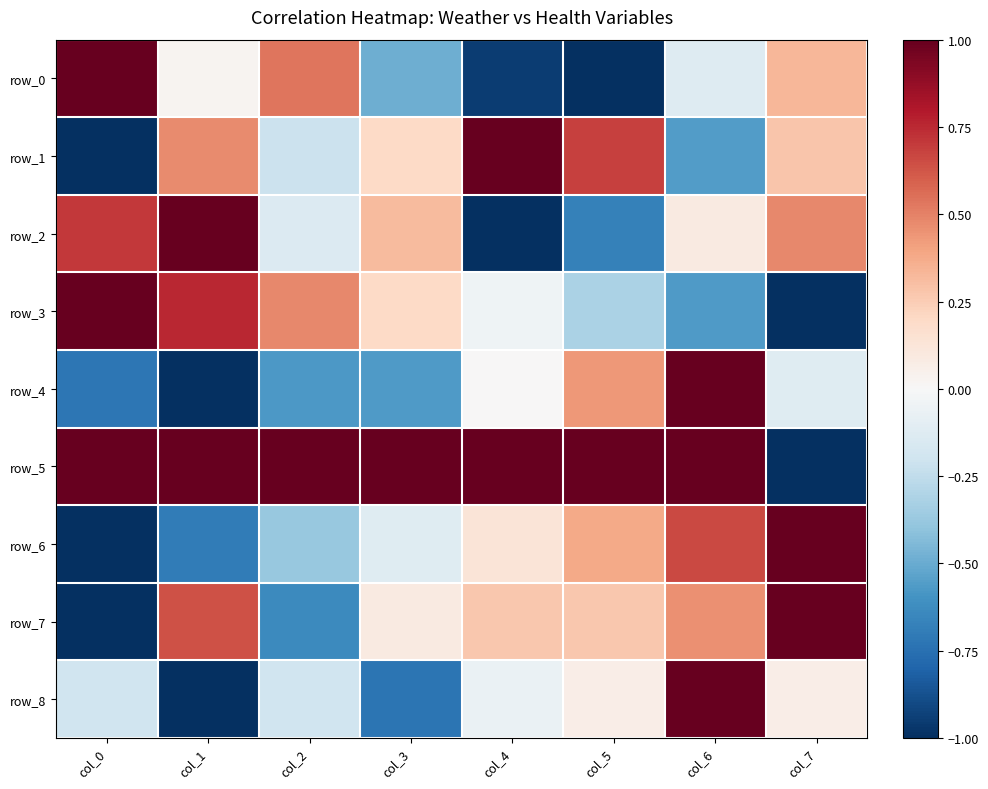

Which series changed the most between col_3 and col_4?

row_2